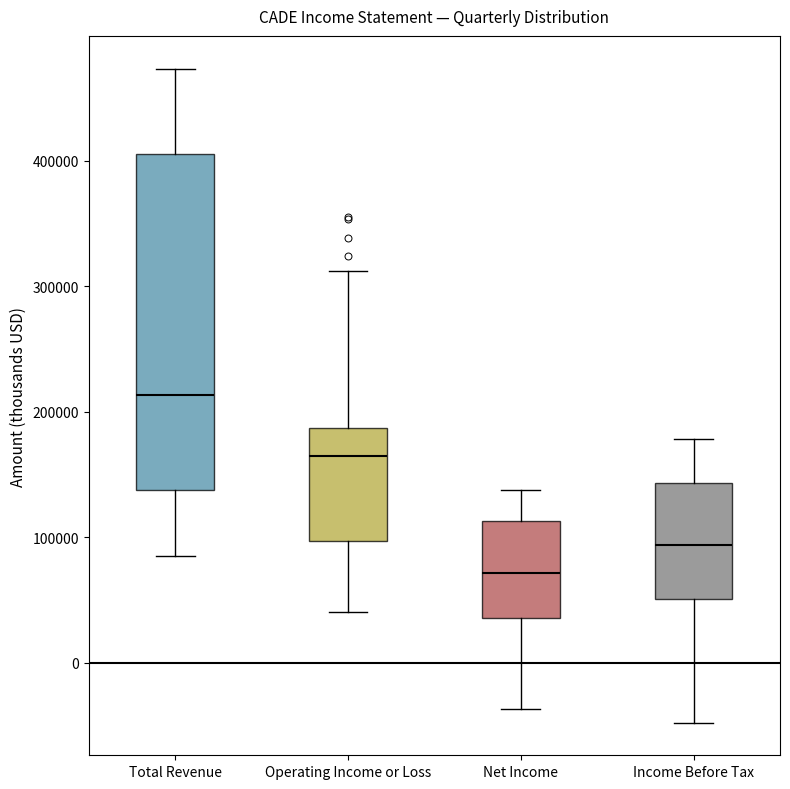

Which box is the tallest, from its lower edge to its upper edge?

Total Revenue